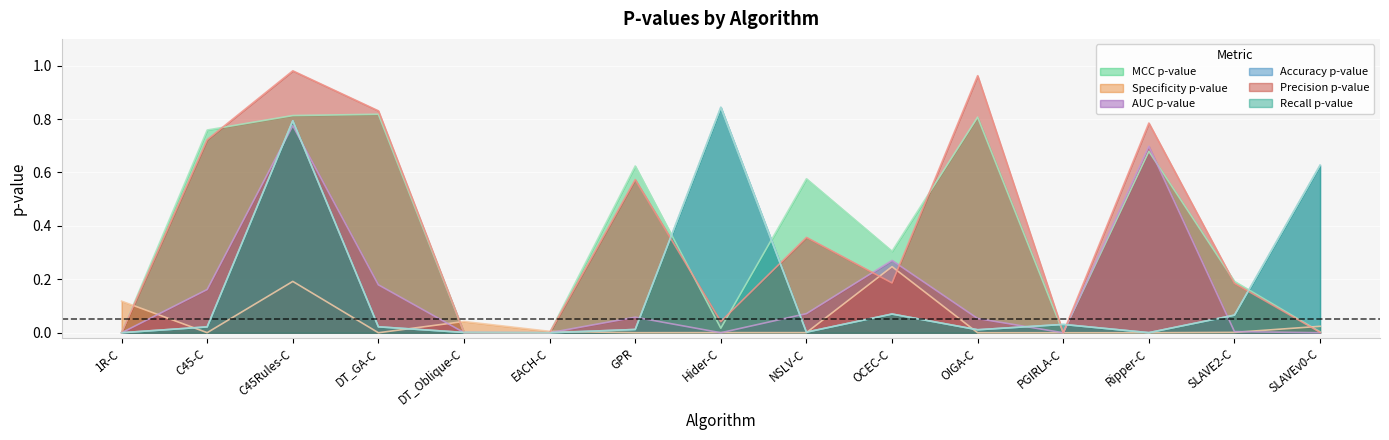

At which label does Precision p-value reach its minimum?

1R-C